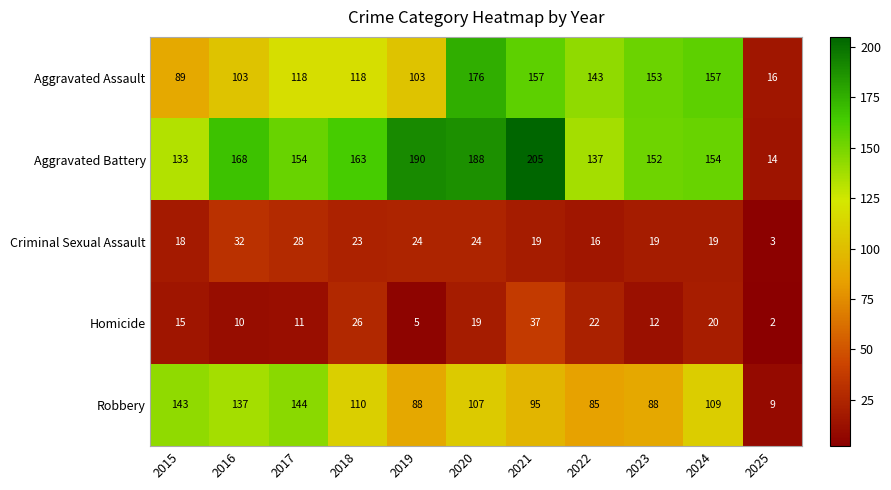

What is the total value across all series at 2018?

440